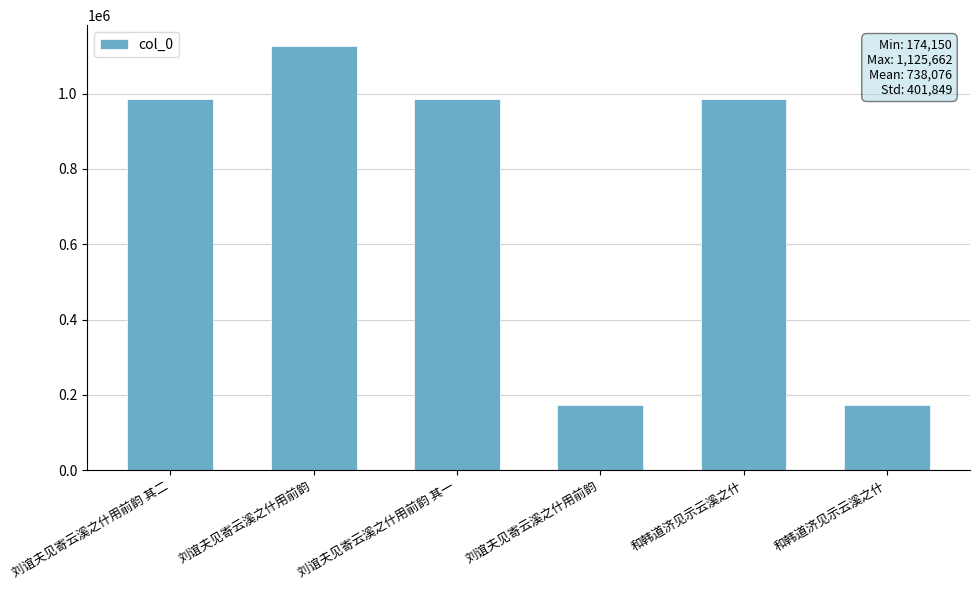

Does the chart contain any negative values?

No